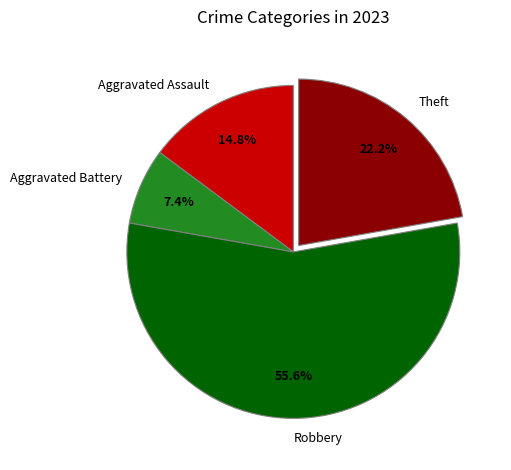

Which slice represents more than half of the pie?

Robbery